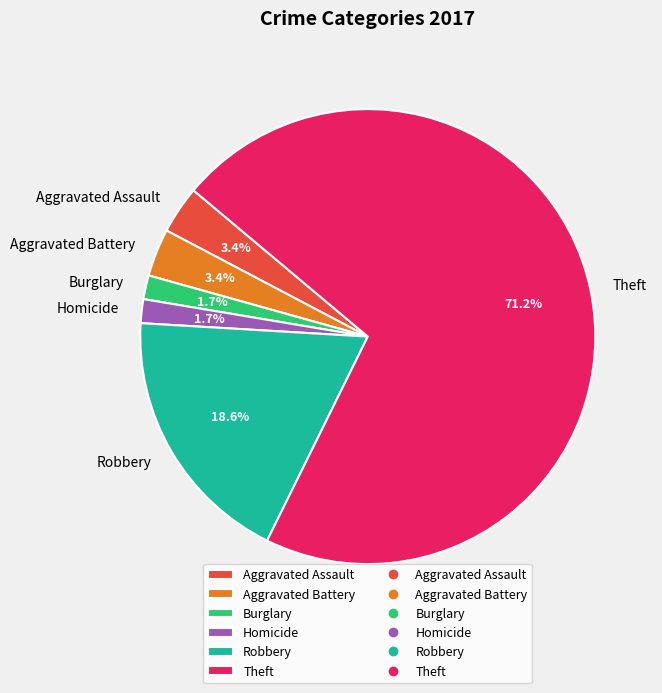

What is the largest slice in the pie chart?

Theft